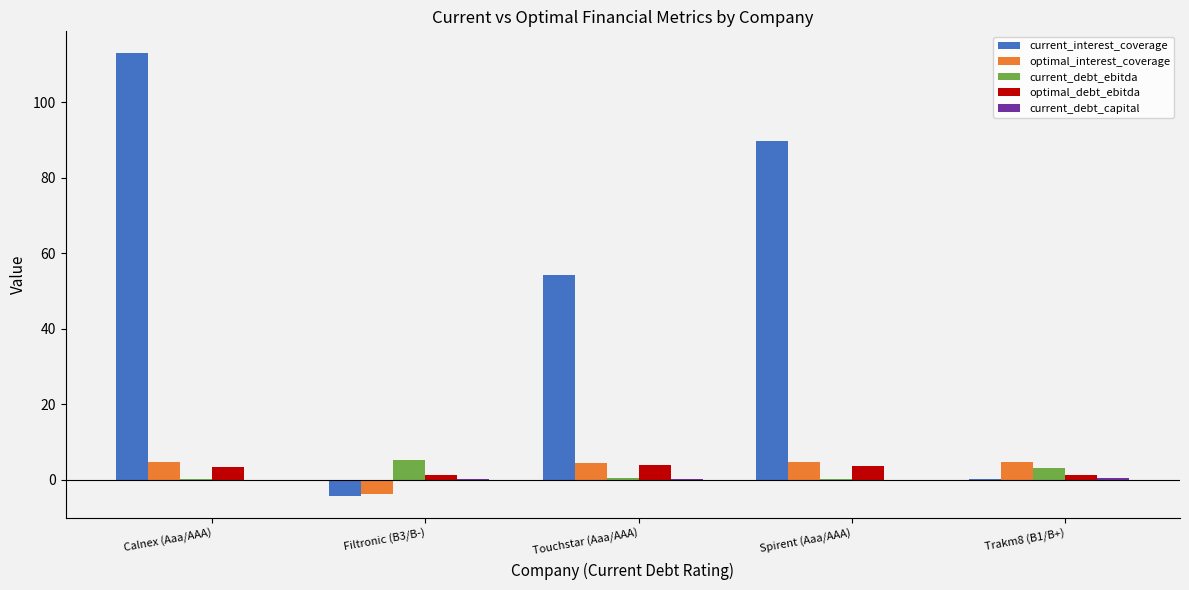

Where does the current_interest_coverage series first go above 54?

Calnex (Aaa/AAA)